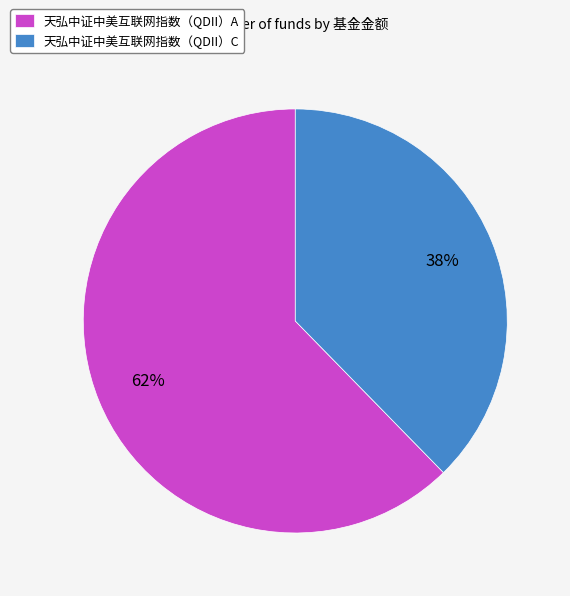

Which category has the biggest portion of the pie?

天弘中证中美互联网指数（QDII）A